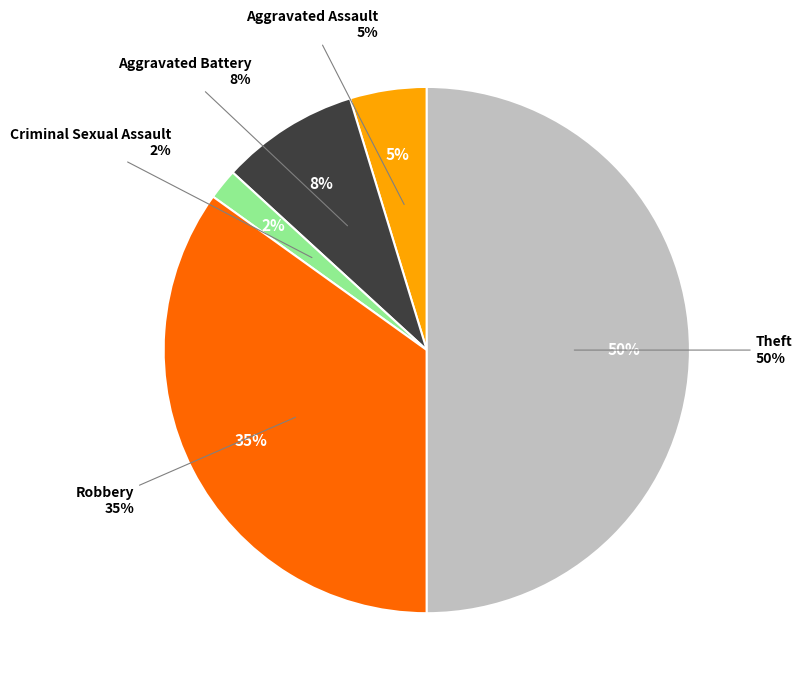

To the nearest percent, what is the combined percentage of Aggravated Battery and Aggravated Assault?

13%